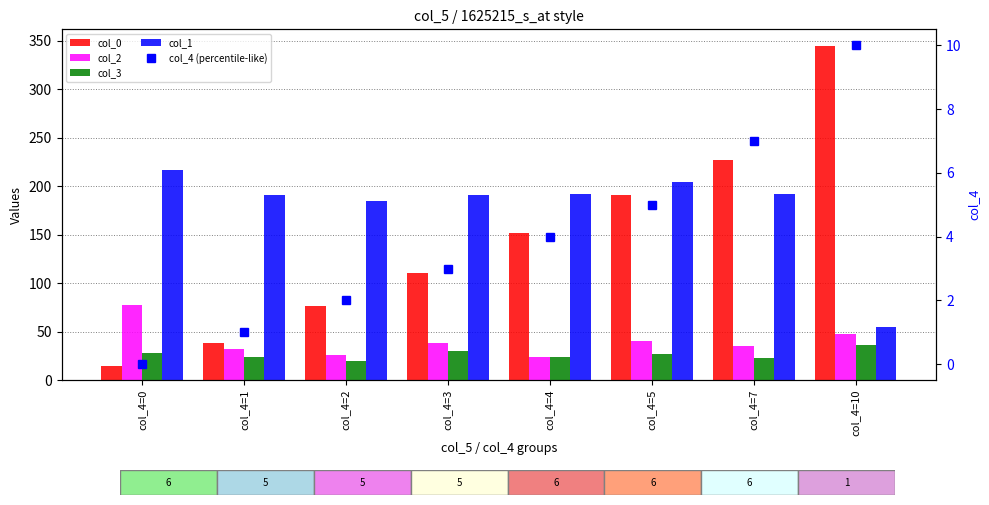

Reading left to right, transcribe all the data shown in this chart.

col_0: 14.9	38.8	76.3	110.9	151.8	191.0	227.1	344.6
col_2: 77.7	32.4	25.9	37.9	24.0	40.7	35.1	48.1
col_3: 28.4	23.6	19.4	30.5	23.6	27.0	22.9	36.1
col_1: 217.2	190.9	184.9	190.9	192.3	204.3	192.3	54.5
col_4 (percentile-like): 0.0	1.0	2.0	3.0	4.0	5.0	7.0	10.0